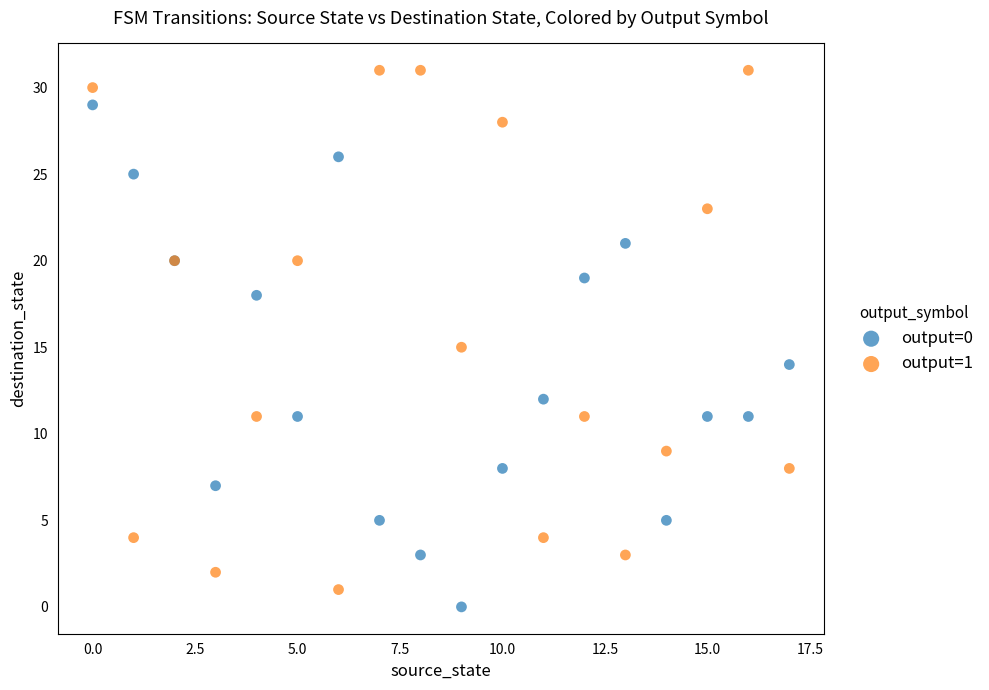

Which series contains the highest Y value?

output=1